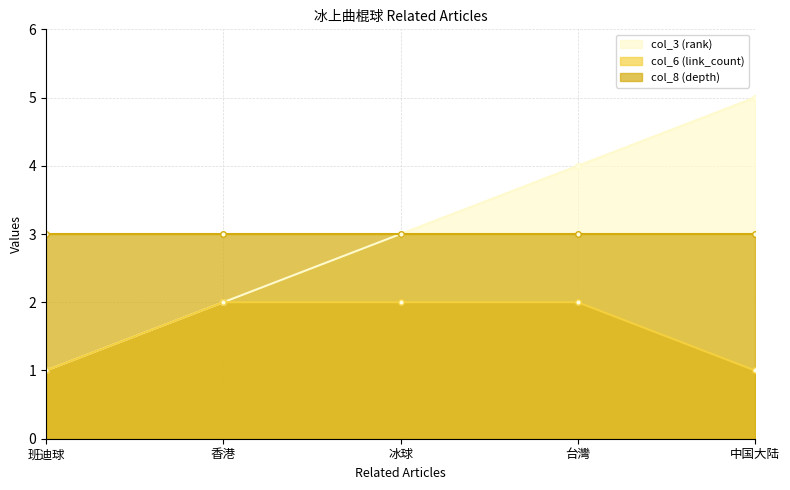

List the labels in order of col_3 (rank) value, smallest first.

班迪球, 香港, 冰球, 台灣, 中国大陆